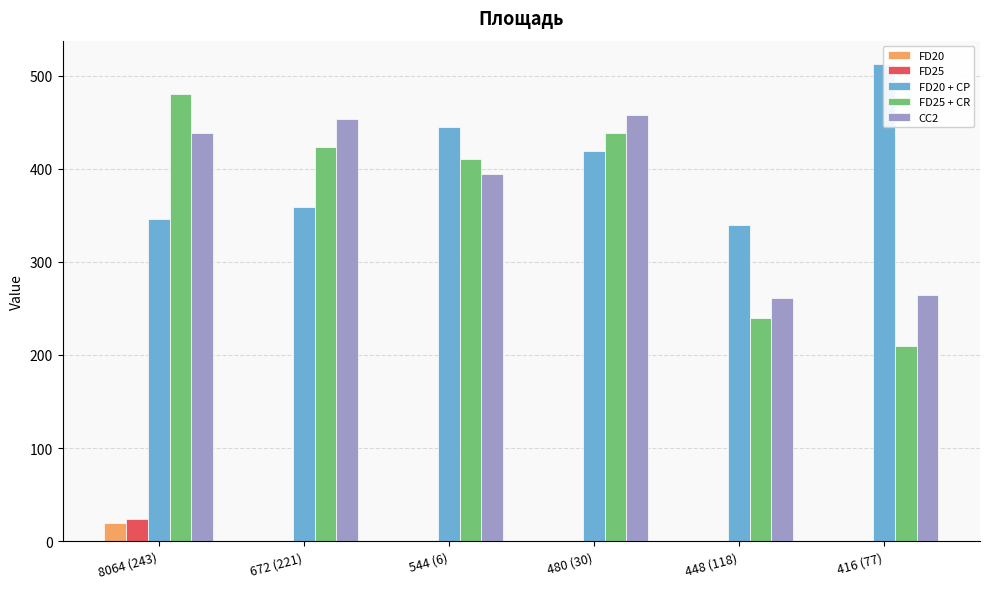

Reading left to right, list all the values displayed in this chart.

FD20: 19.1	0.4	0.5	0.4	0.4	0.4
FD25: 23.9	0.5	0.4	0.5	0.4	0.5
FD20 + CP: 346.4	358.7	444.5	419.5	339.4	511.9
FD25 + CR: 480.7	423.8	410.6	438.2	239.7	210.0
CC2: 438.1	453.9	394.8	457.5	260.9	264.1